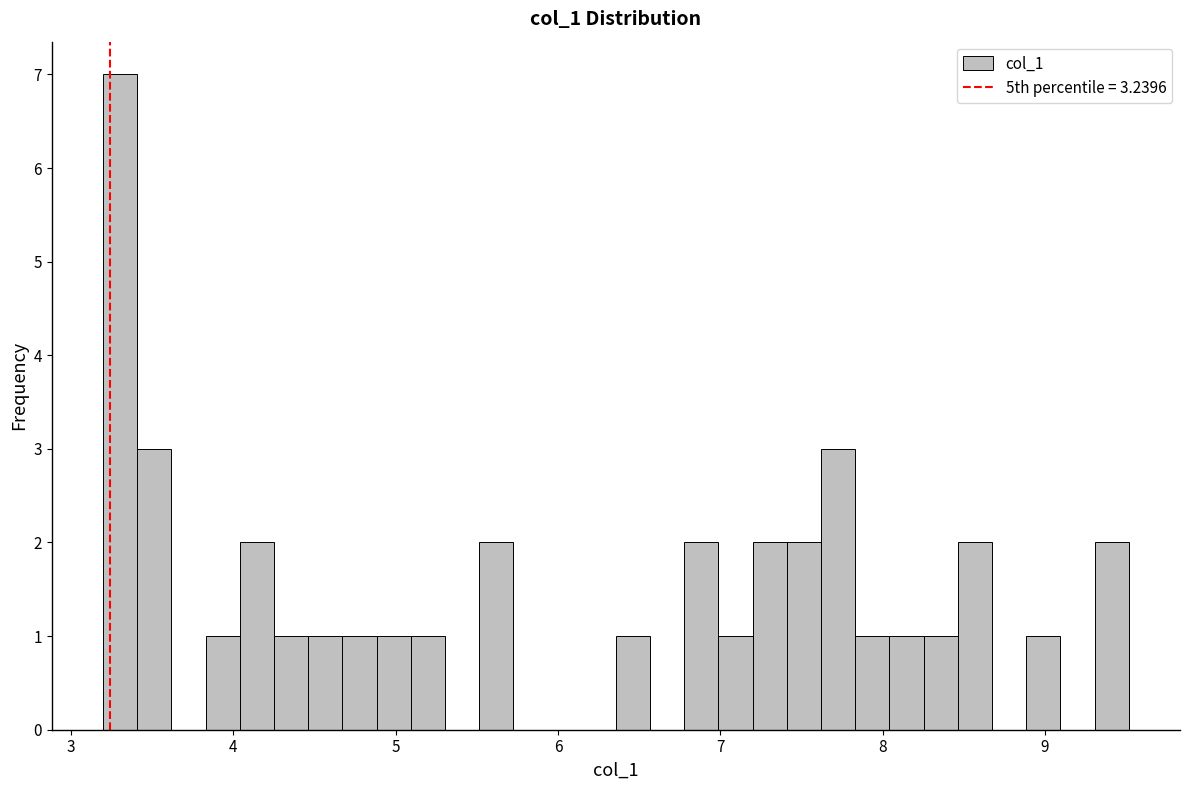

Around what value on the x-axis is the tallest bar? Give the approximate position of its centre, as read against the axis.

3.3